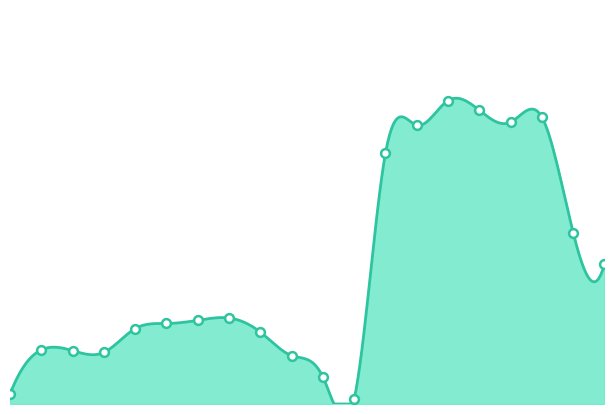

Between 2022-09-02 11:00 and 2022-09-01 11:30, which is larger?

2022-09-02 11:00